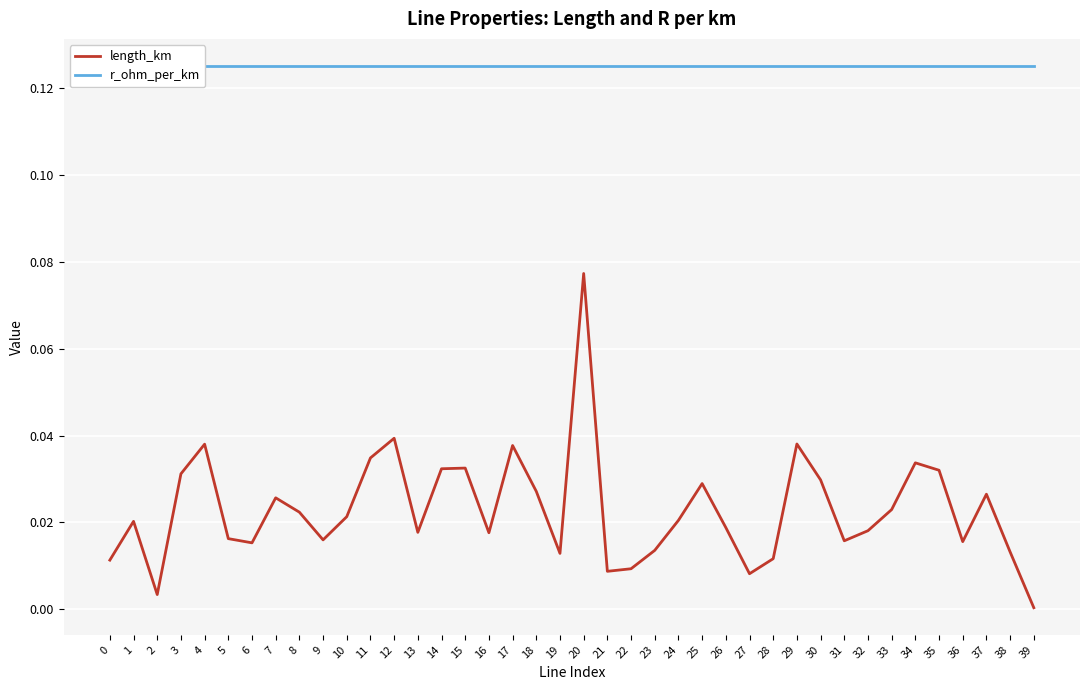

What is the value of the r_ohm_per_km point at the 6th from the left?

0.1